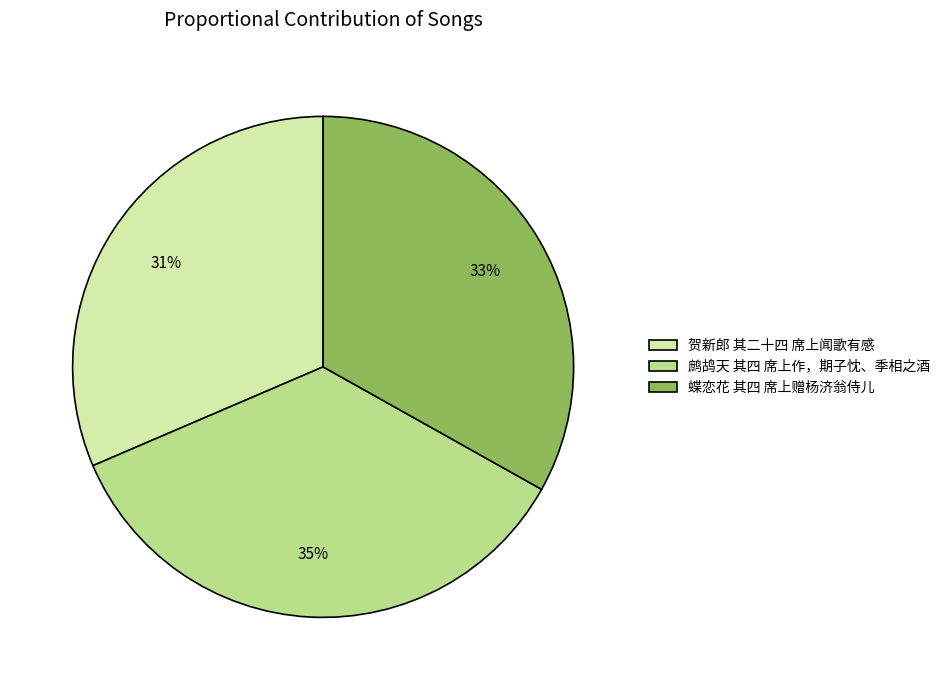

Is there a majority slice in this chart?

No